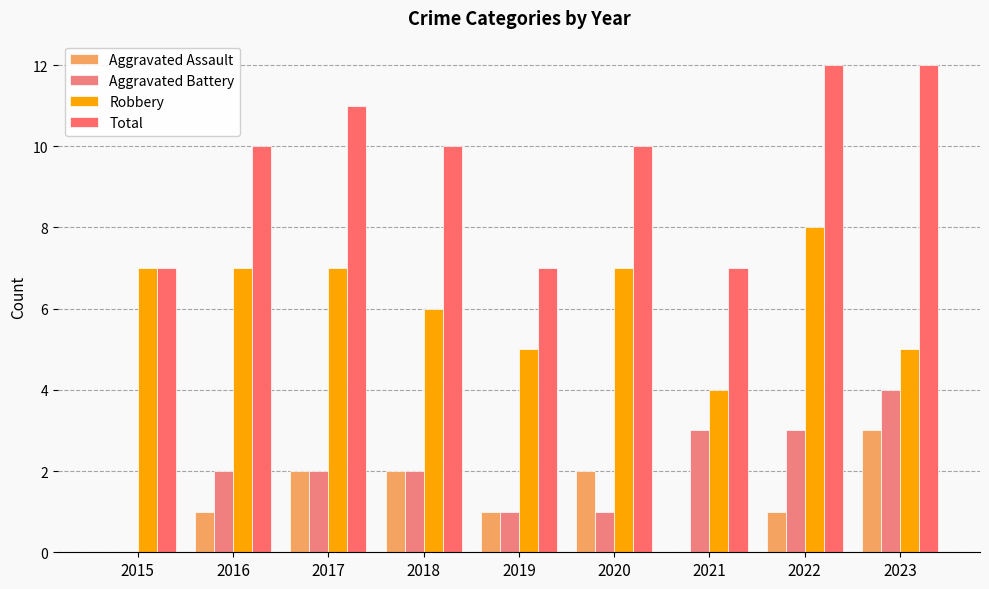

What is the difference between the Aggravated Battery values at 2016 and 2022?

1